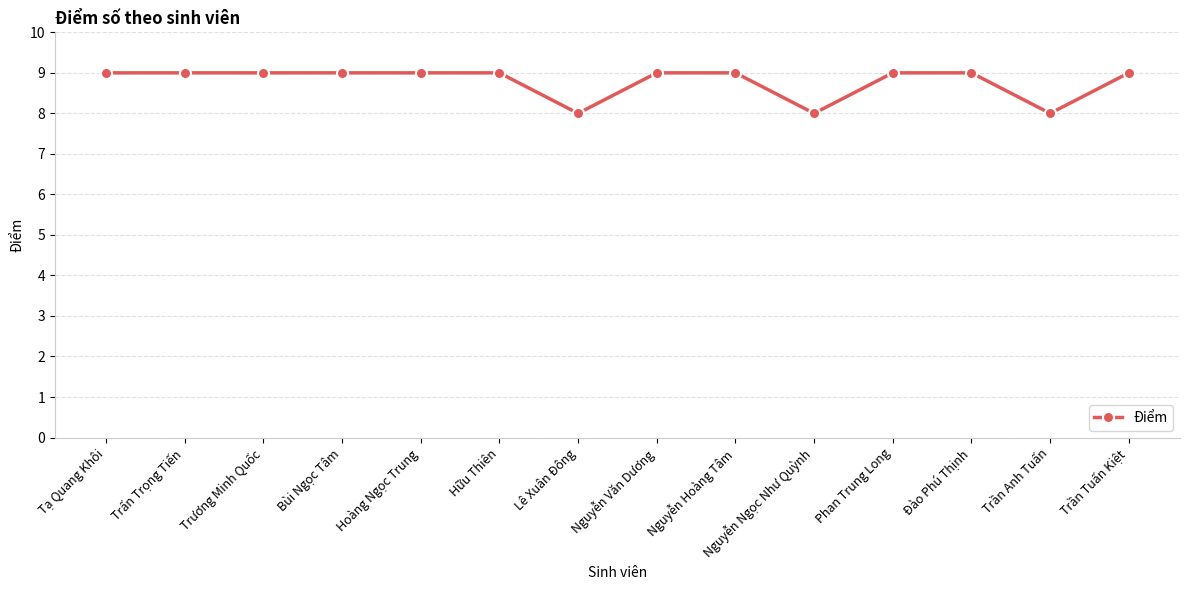

Reading left to right, list all the values displayed in this chart.

9	9	9	9	9	9	8	9	9	8	9	9	8	9